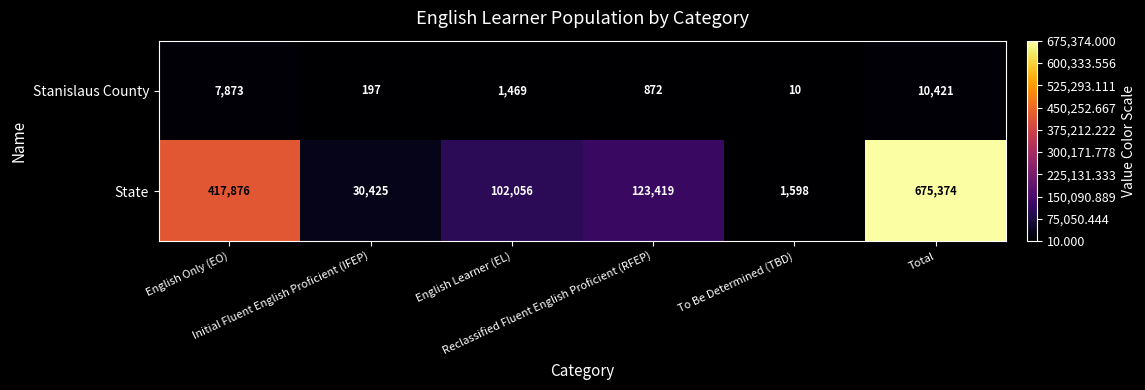

Which series has the largest range (max minus min)?

State